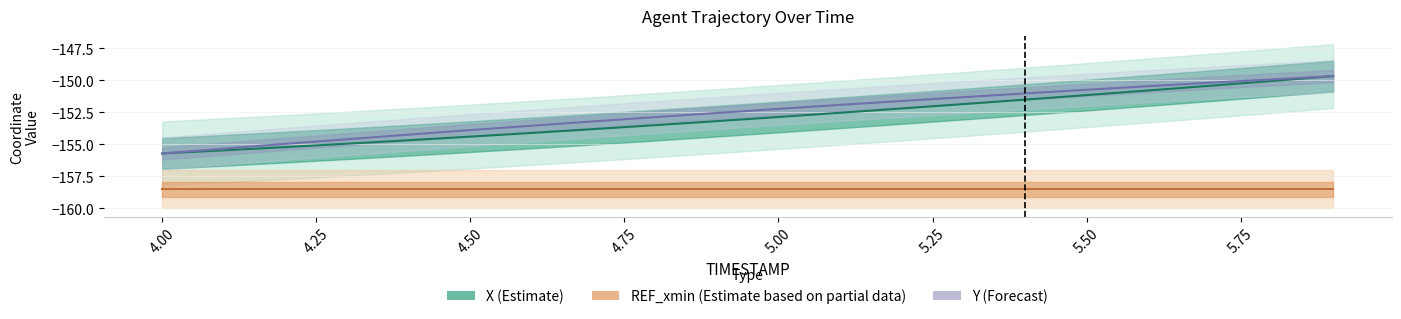

What is the sum of all REF_xmin (Estimate based on partial data) values?

-3170.3